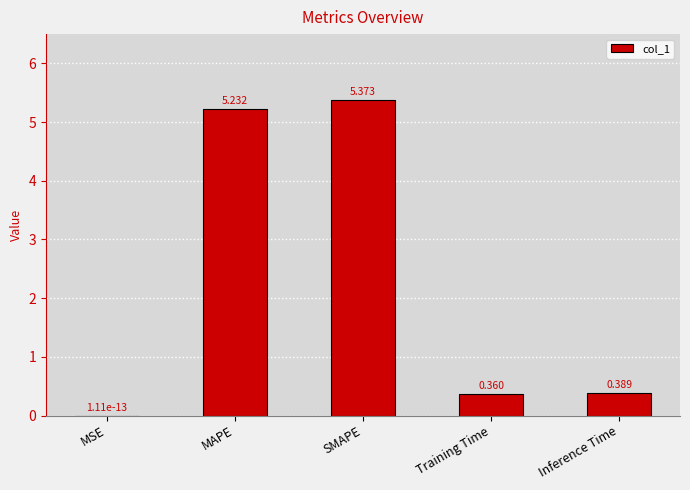

What is the difference between the values at MAPE and Inference Time?

4.8